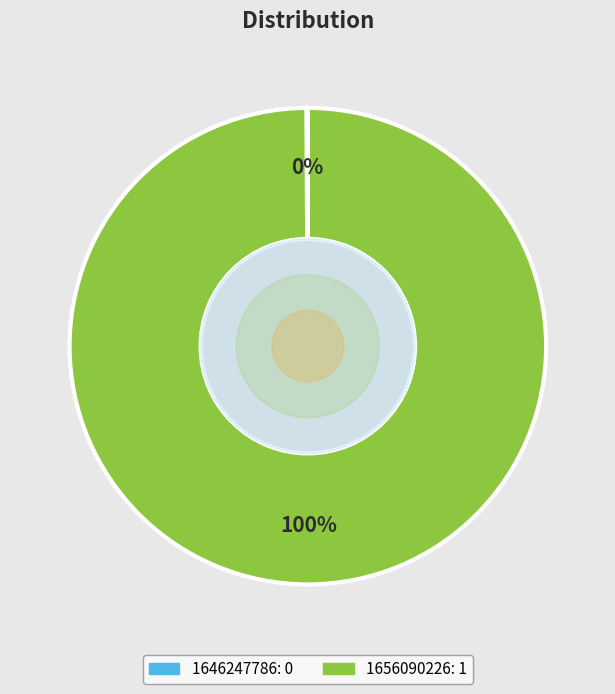

To the nearest percent, what percentage of the pie is 1656090226?

100%